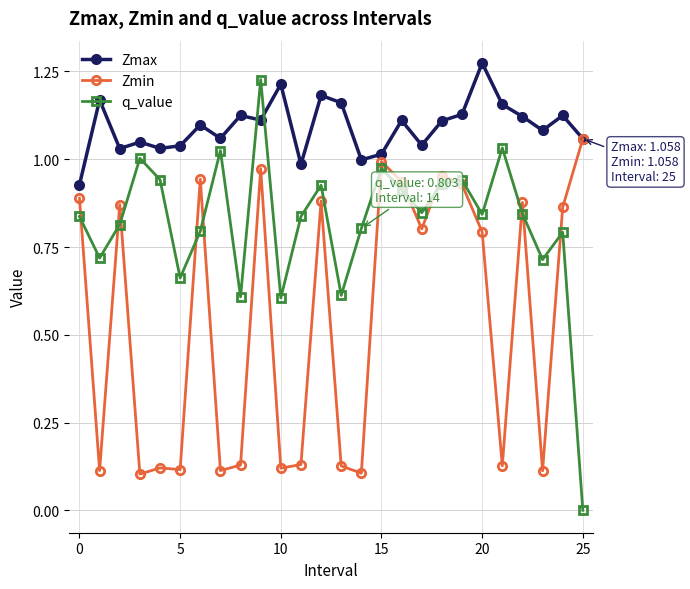

How many lines are shown in the chart?

3